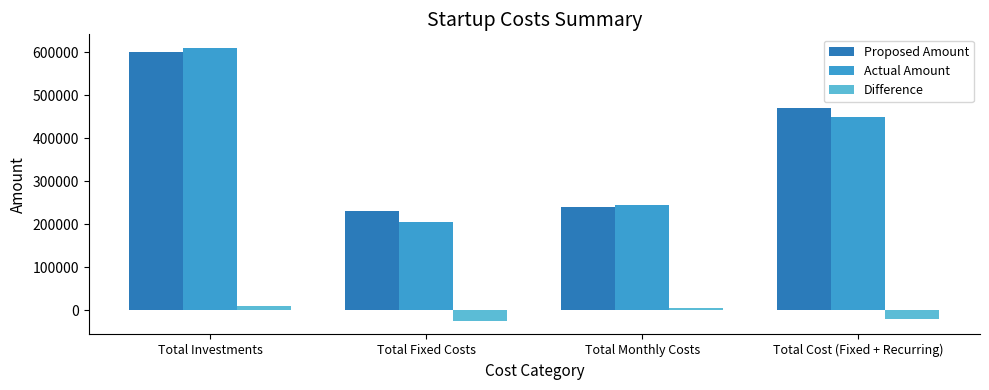

At which category does the chart reach its peak across all series?

Total Investments